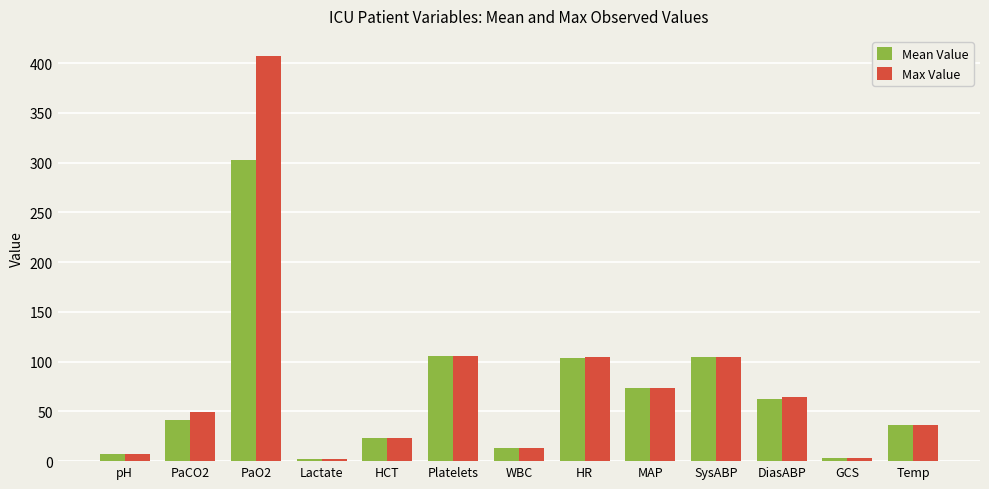

Which series has the widest spread of values?

Max Value